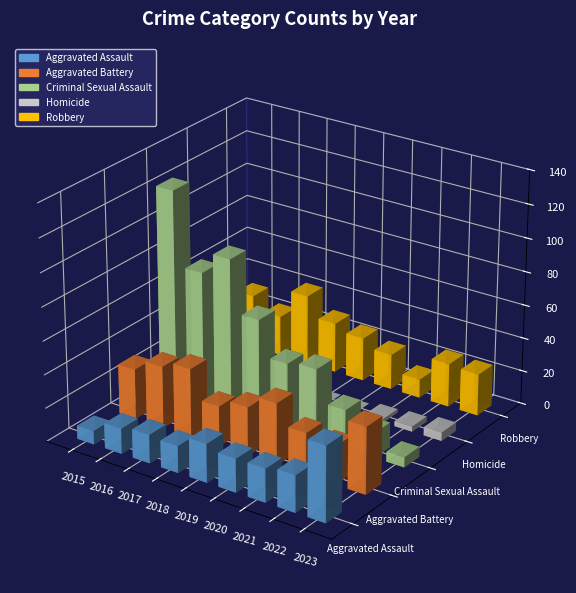

What is the highest value of the Robbery series?

42